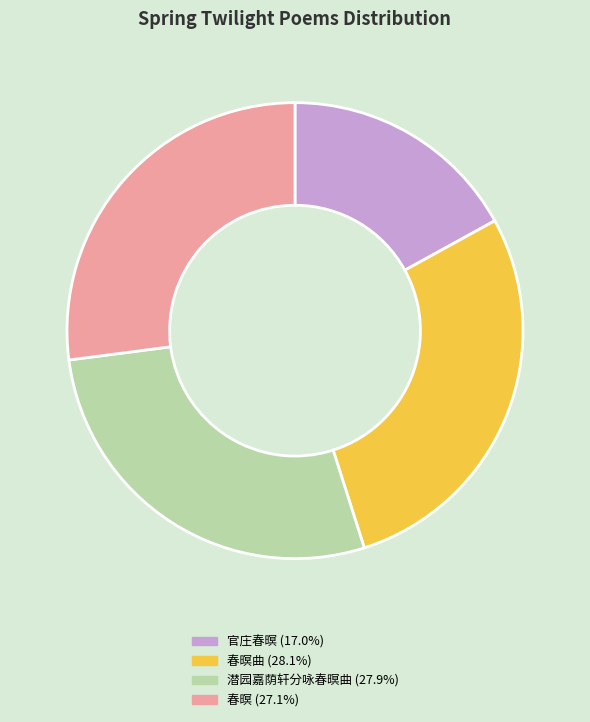

How many slices are in this pie chart?

4